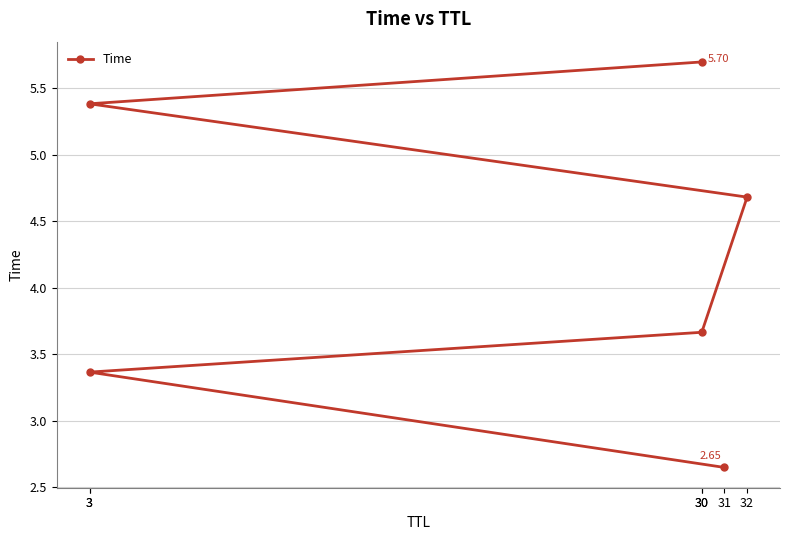

The value at 30 is 9.8. True or false?

False